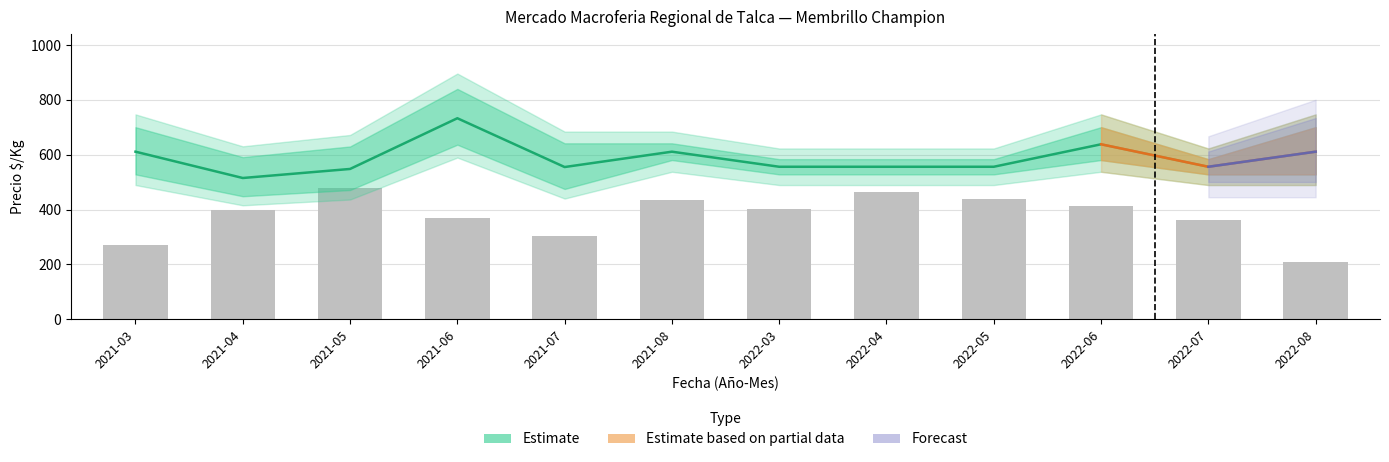

Reading right to left, transcribe all the data shown in this chart.

2022-08=207.7	2022-07=363.0	2022-06=413.4	2022-05=437.6	2022-04=463.9	2022-03=403.4	2021-08=433.6	2021-07=302.5	2021-06=369.1	2021-05=480.0	2021-04=399.3	2021-03=272.3